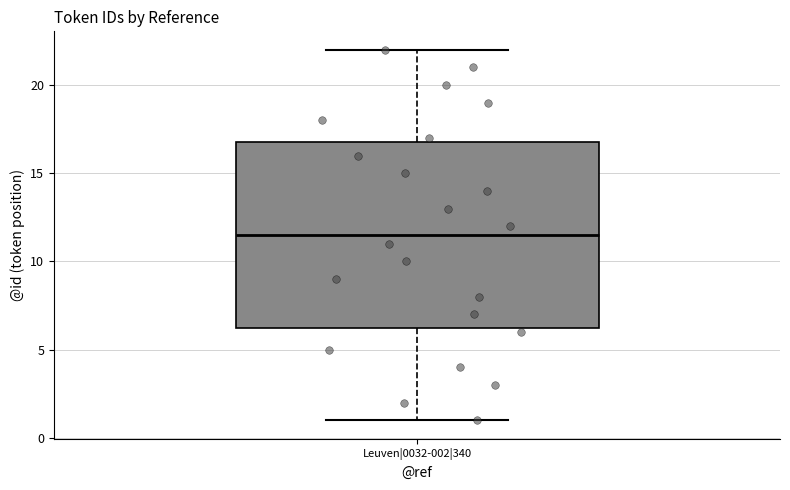

Where is the lower edge of the box for Leuven|0032-002|340 on the y-axis? The values are not printed on the chart, so give them approximately, as read against the axis.

6.5